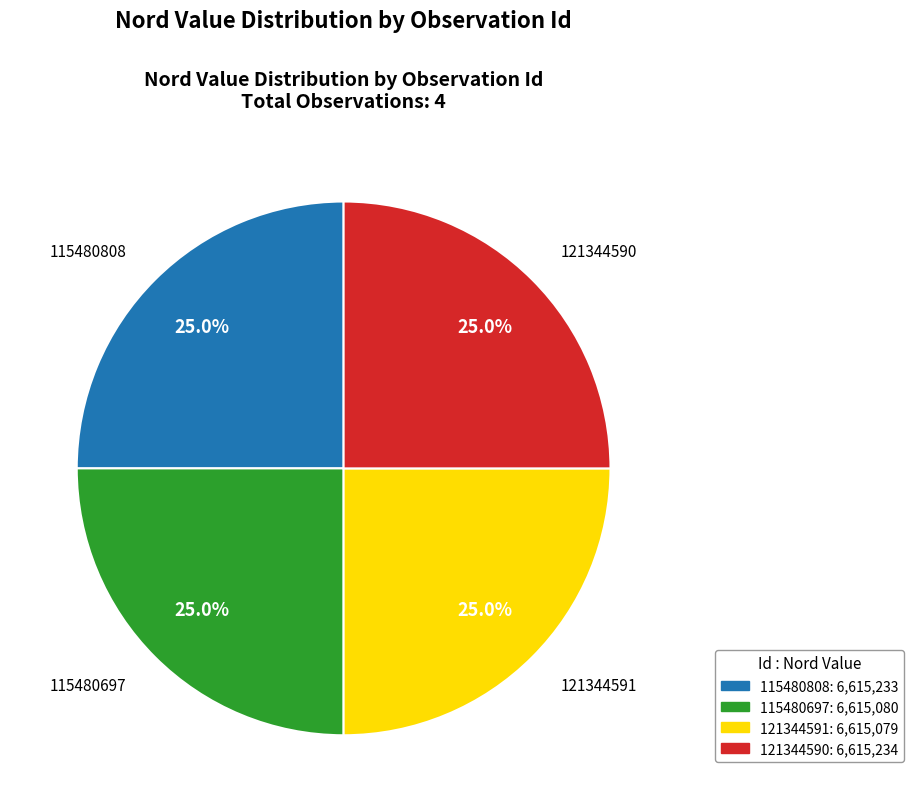

Approximately how many times larger is the value at 121344590 compared to 115480808?

1.0